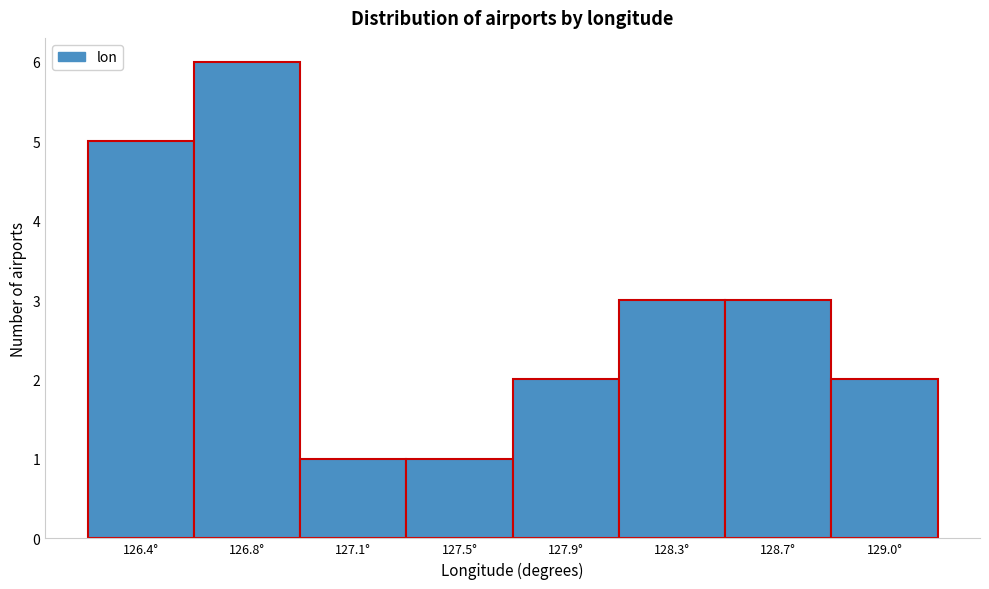

Reading left to right, extract all data points from this chart.

5	6	1	1	2	3	3	2